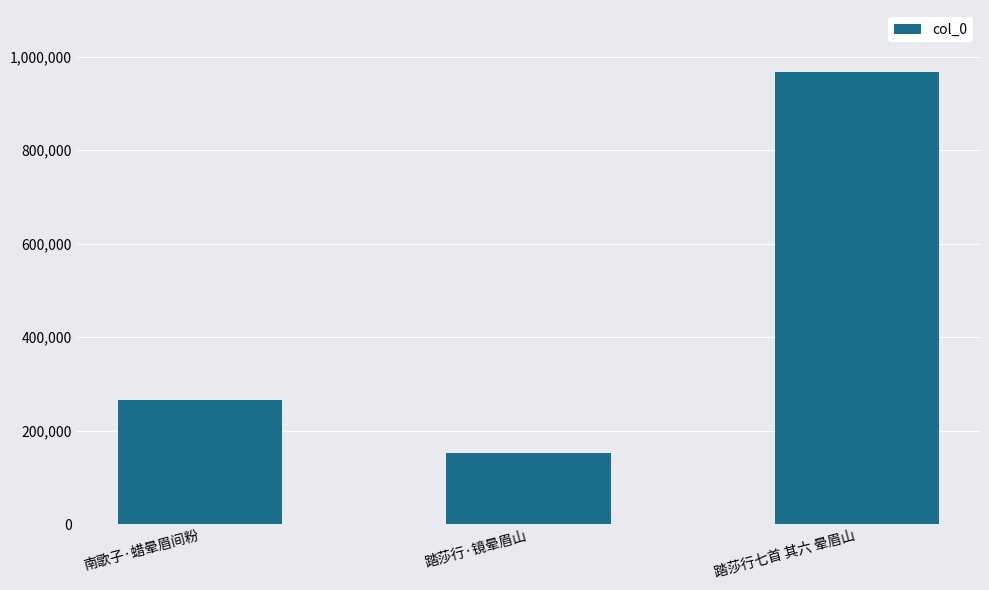

List the labels in order of value, largest first.

踏莎行七首 其六 晕眉山, 南歌子·蜡晕眉间粉, 踏莎行·镜晕眉山